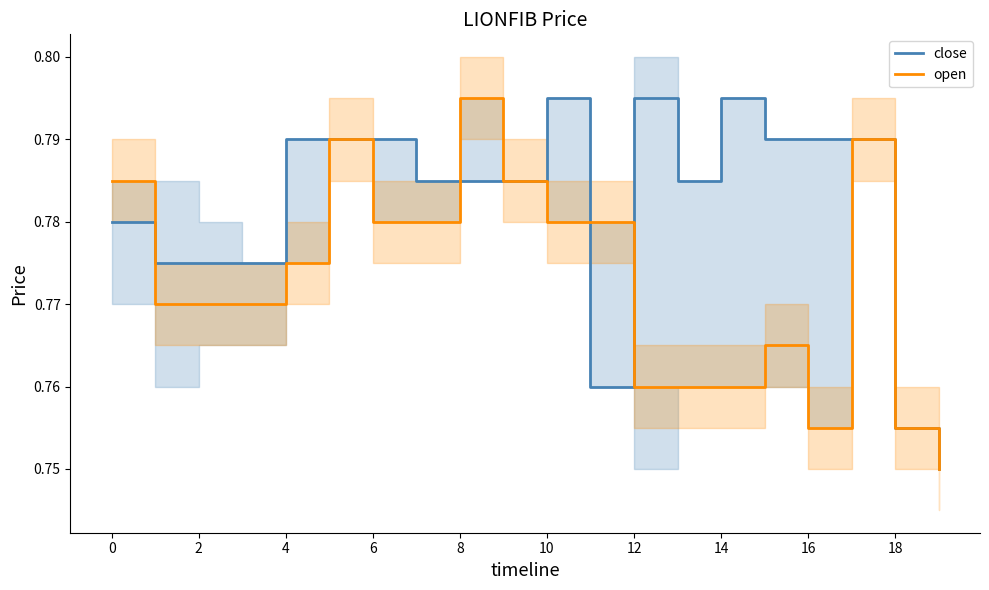

At 10, list the series in order from largest to smallest.

close, open